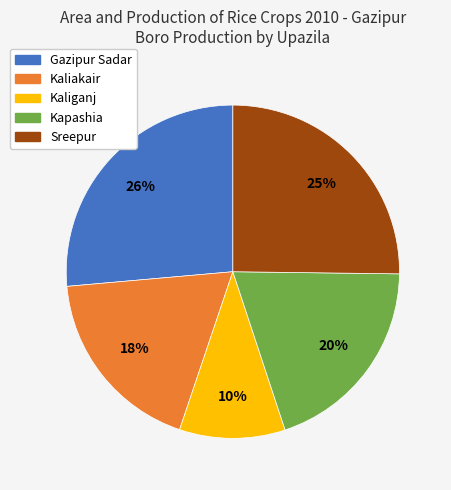

Between Sreepur and Gazipur Sadar, which is larger?

Gazipur Sadar